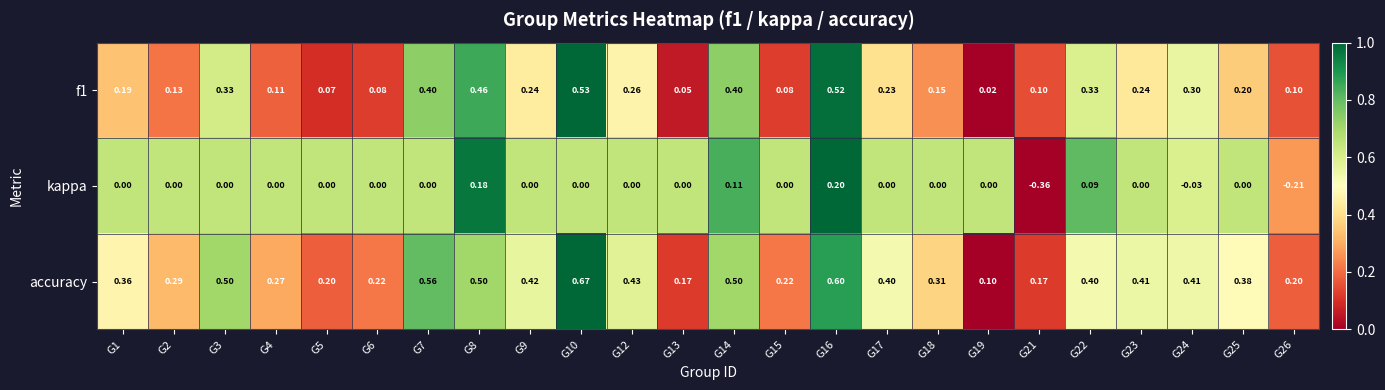

Which series has the largest total across all categories?

accuracy